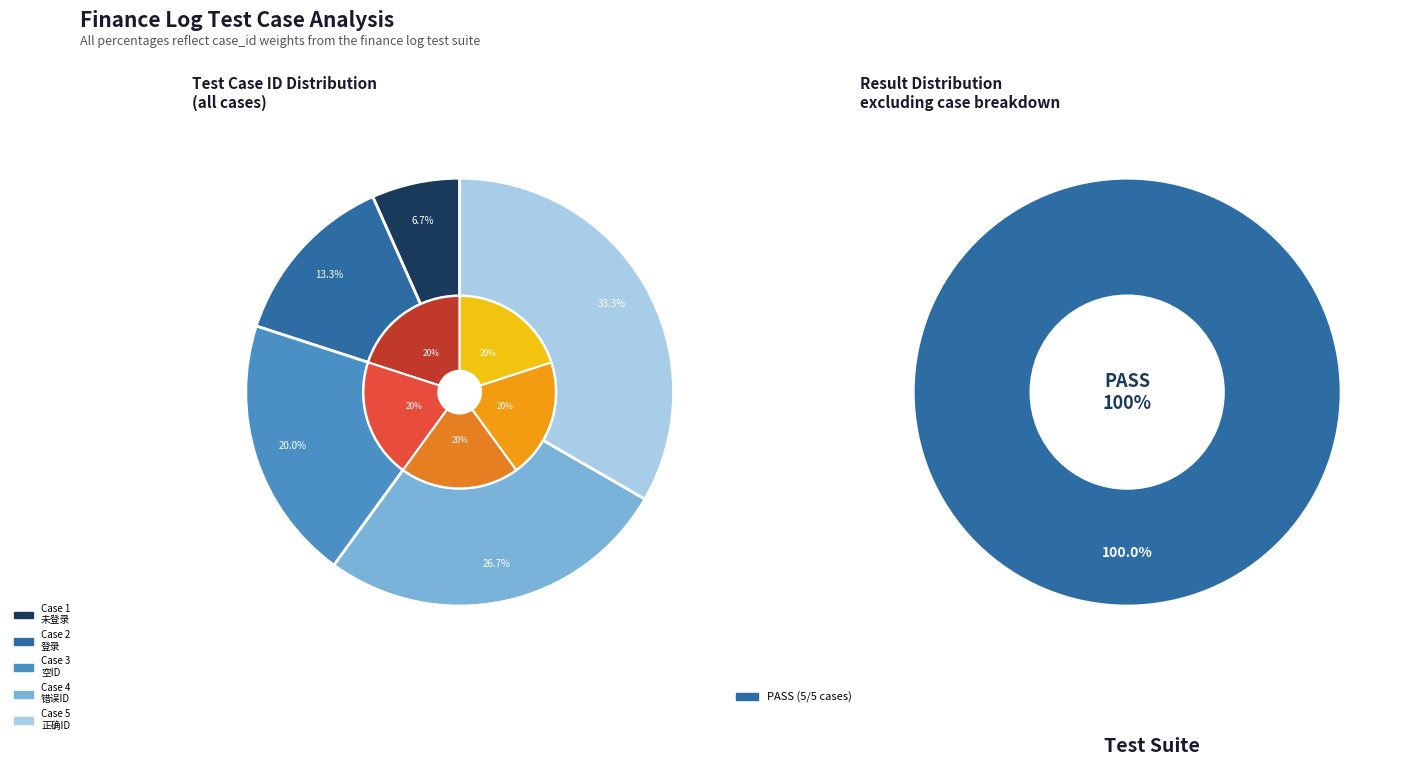

Between 管理员不输入member_id(member_id='') and 管理员未登录，直接获取用户的流水记录, which is larger?

管理员不输入member_id(member_id='')